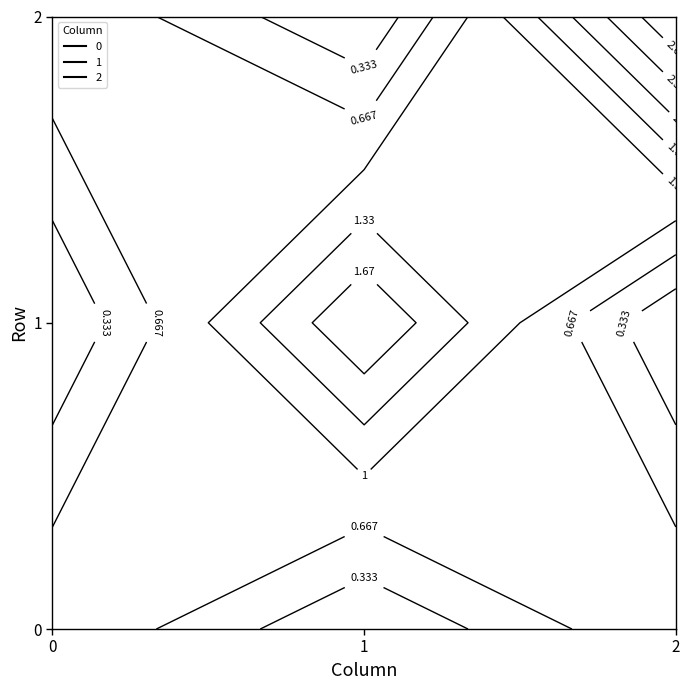

Reading right to left, transcribe all the data shown in this chart.

0: 1	0	1
1: 0	2	0
2: 3	0	1